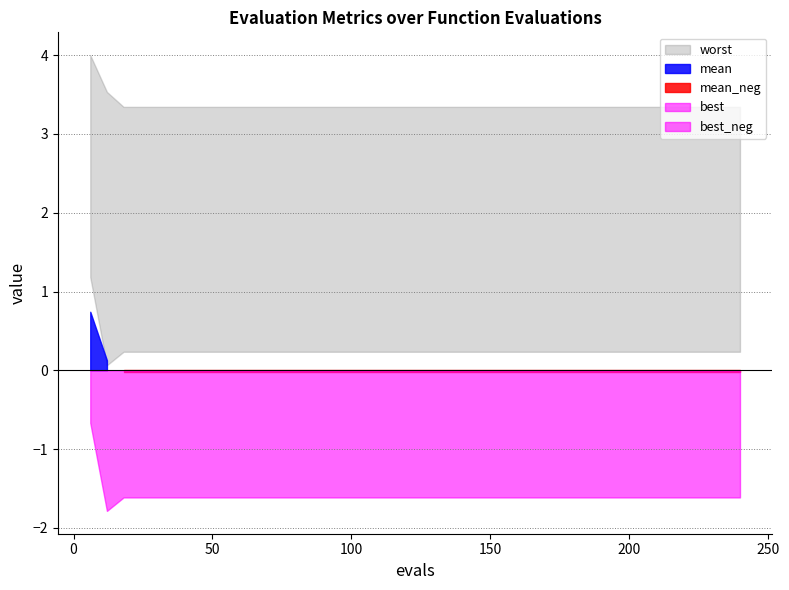

True or false: best and evals cross at least once.

False